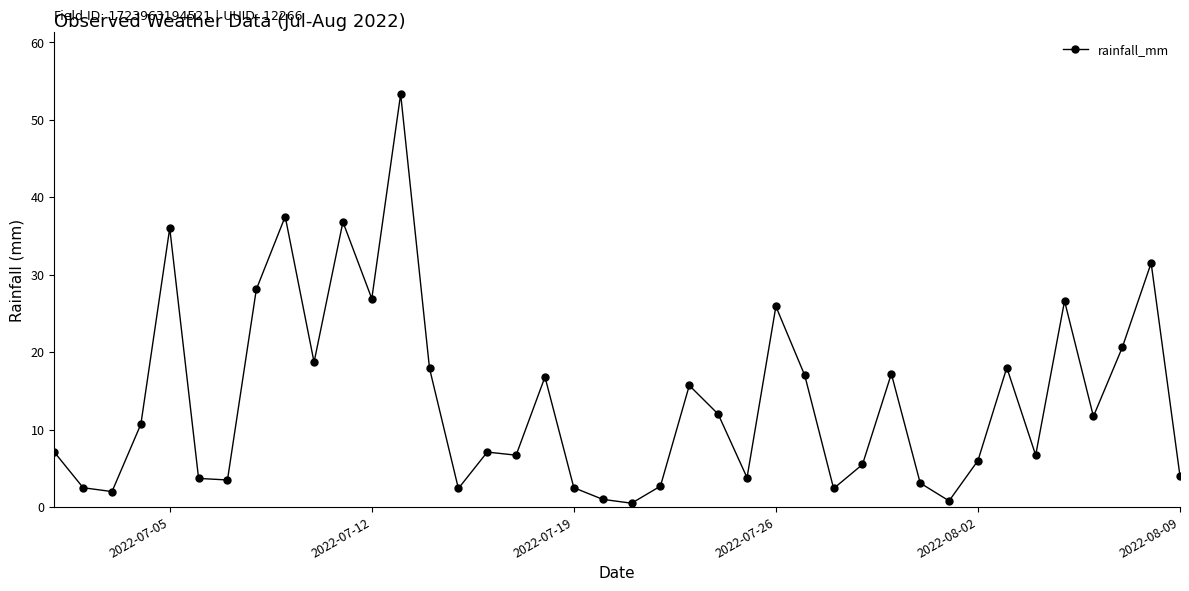

What is the sum of all values?

552.9